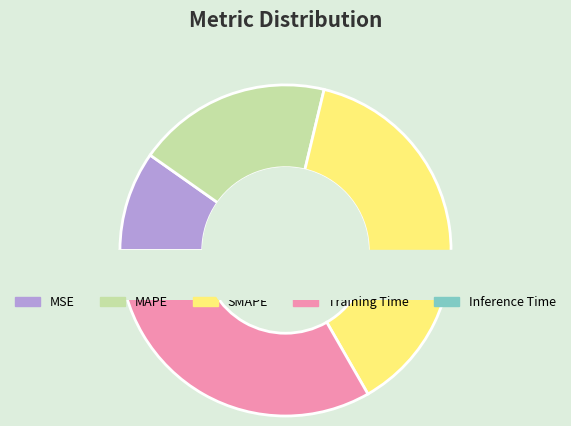

Combined, do Inference Time and MAPE account for over 50%?

No